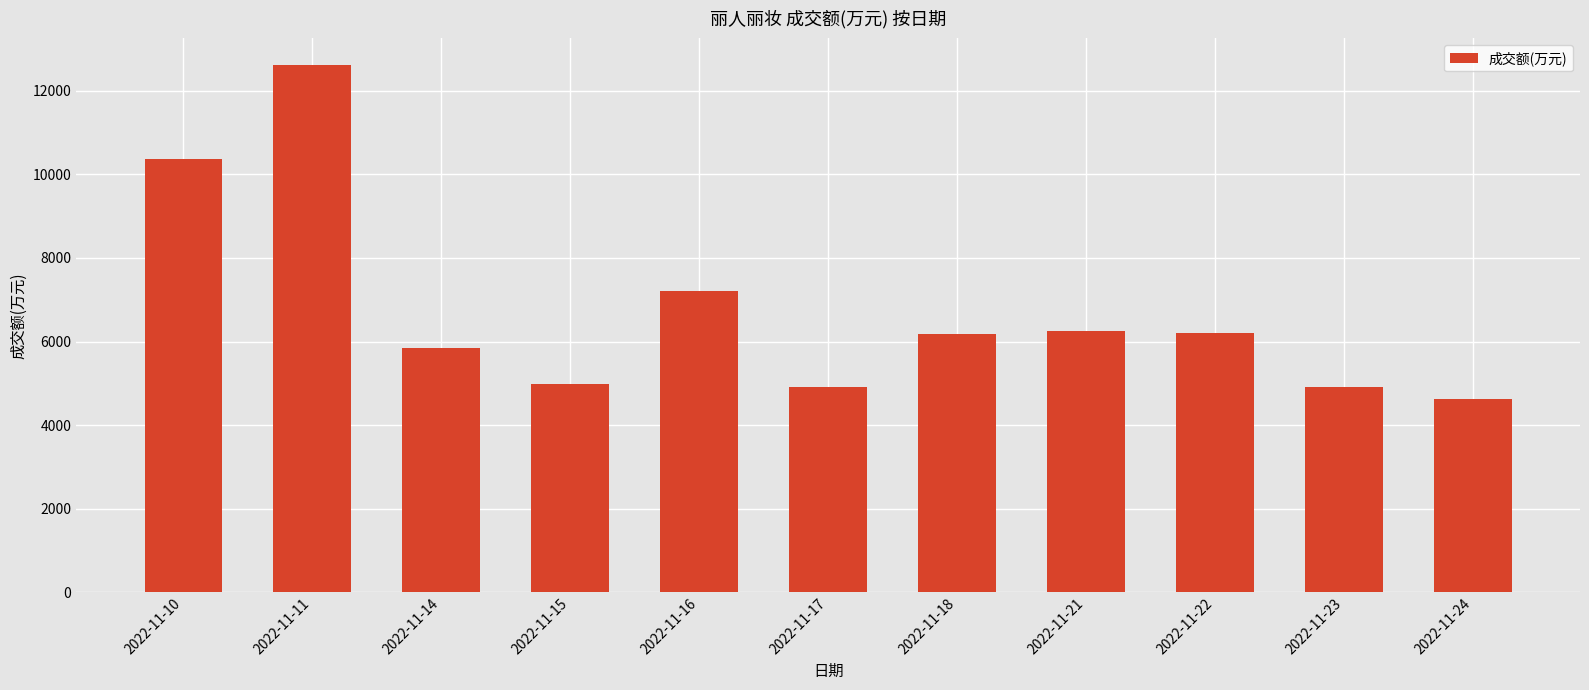

What is the ratio of the value at 2022-11-17 to the value at 2022-11-21?

0.8